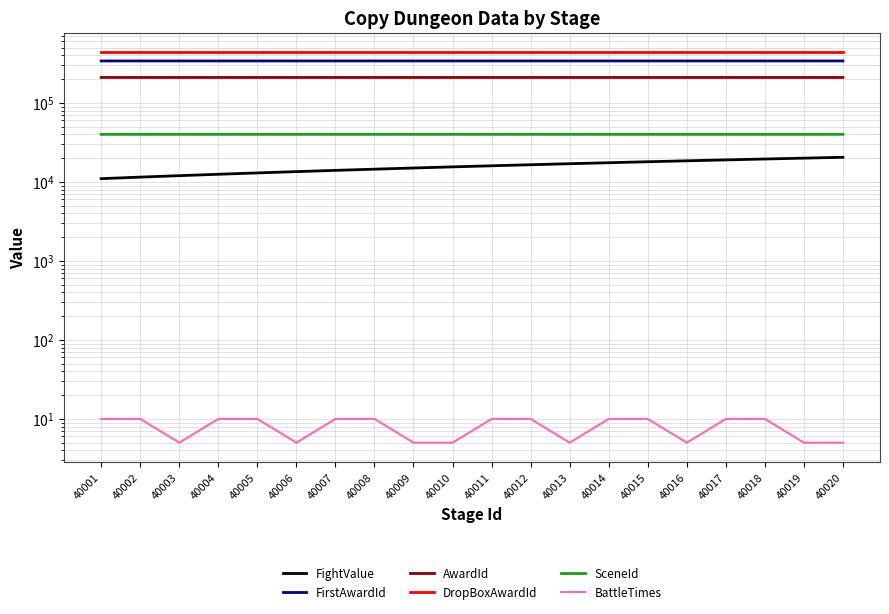

Which series has the largest range (max minus min)?

FightValue